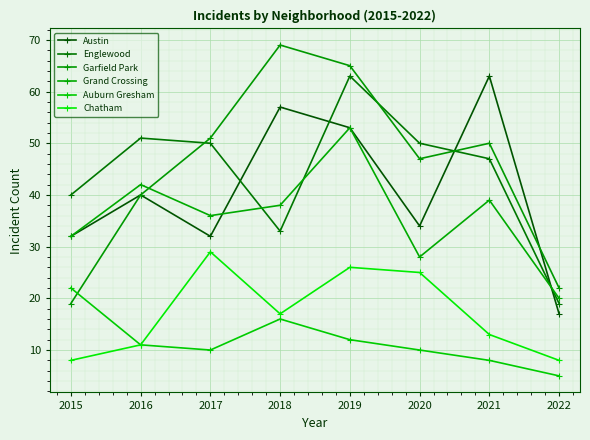

At which category does the chart reach its minimum across all series?

2022